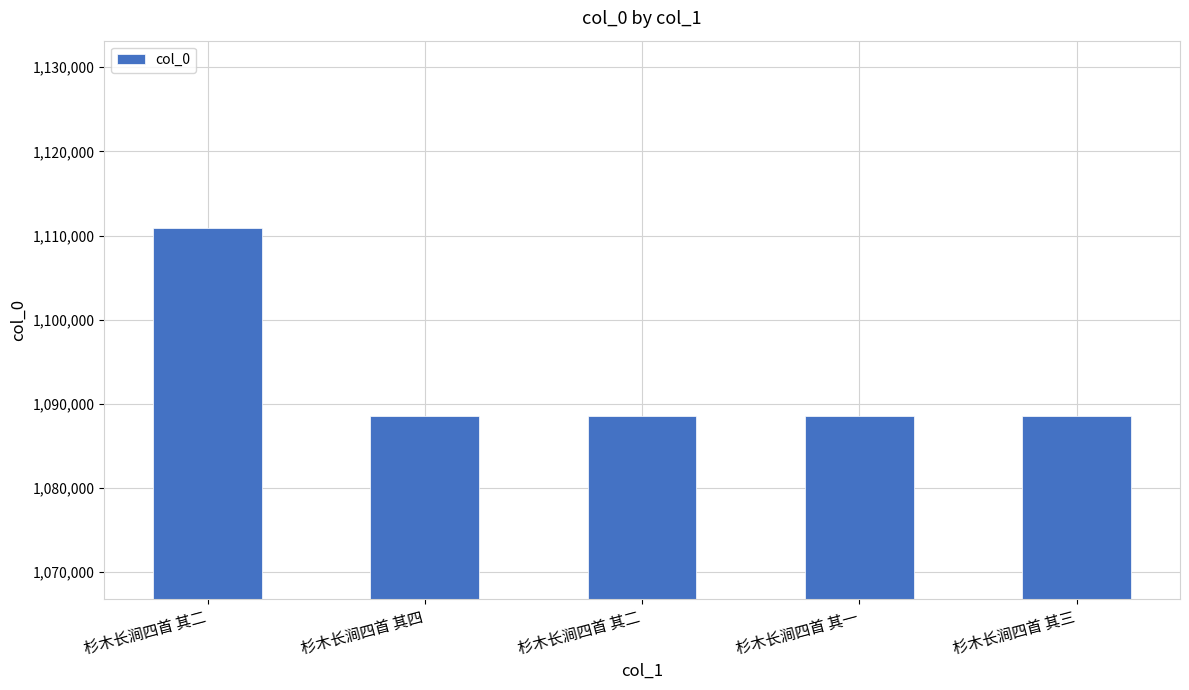

How many data points does each series have?

5